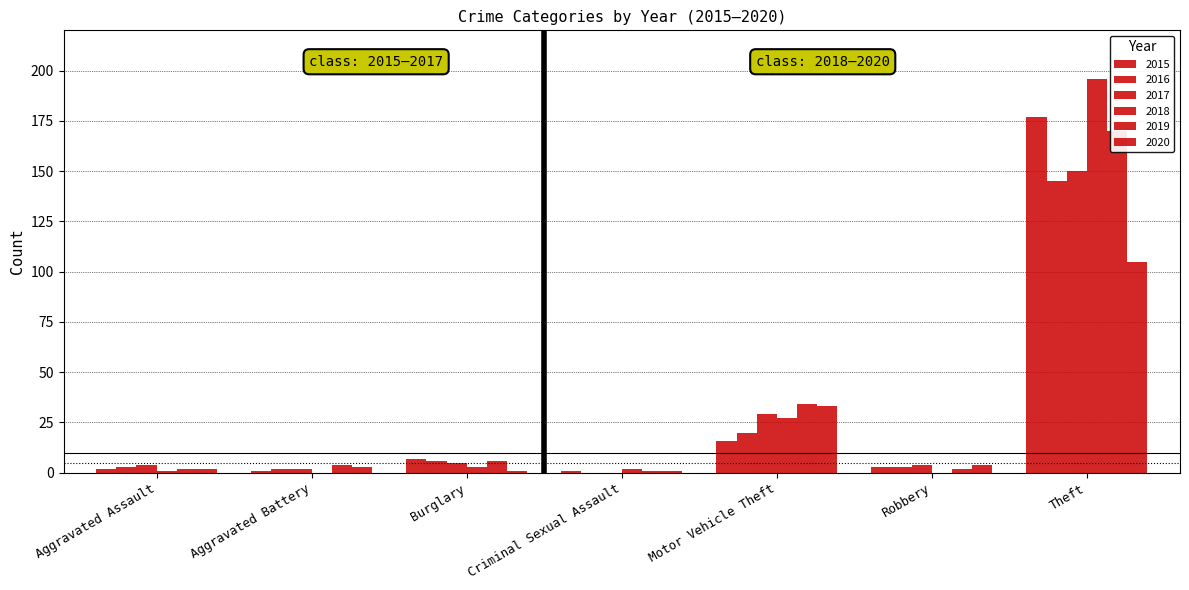

Which category has the highest value in the 2019 series?

Theft